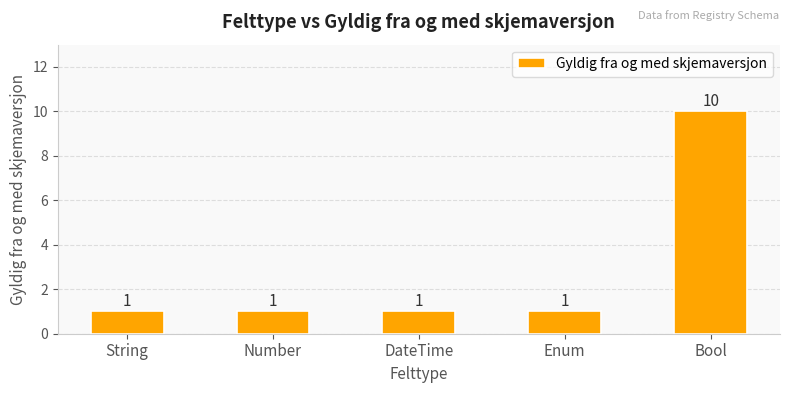

What is the change in value from String to Bool?

+9